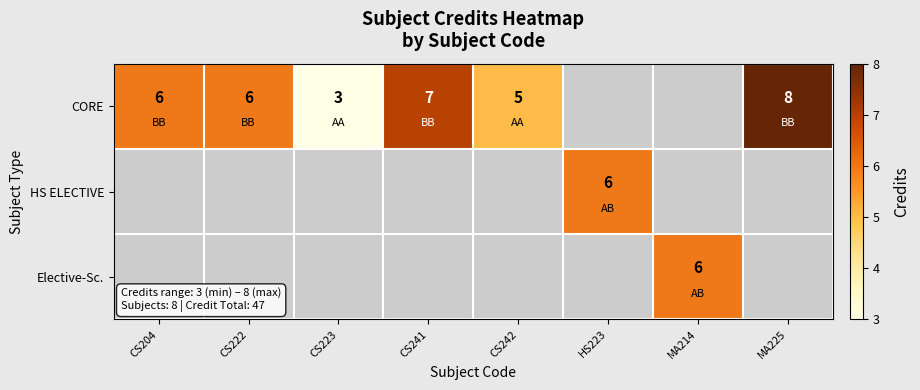

At which category does the chart reach its peak across all series?

MA225